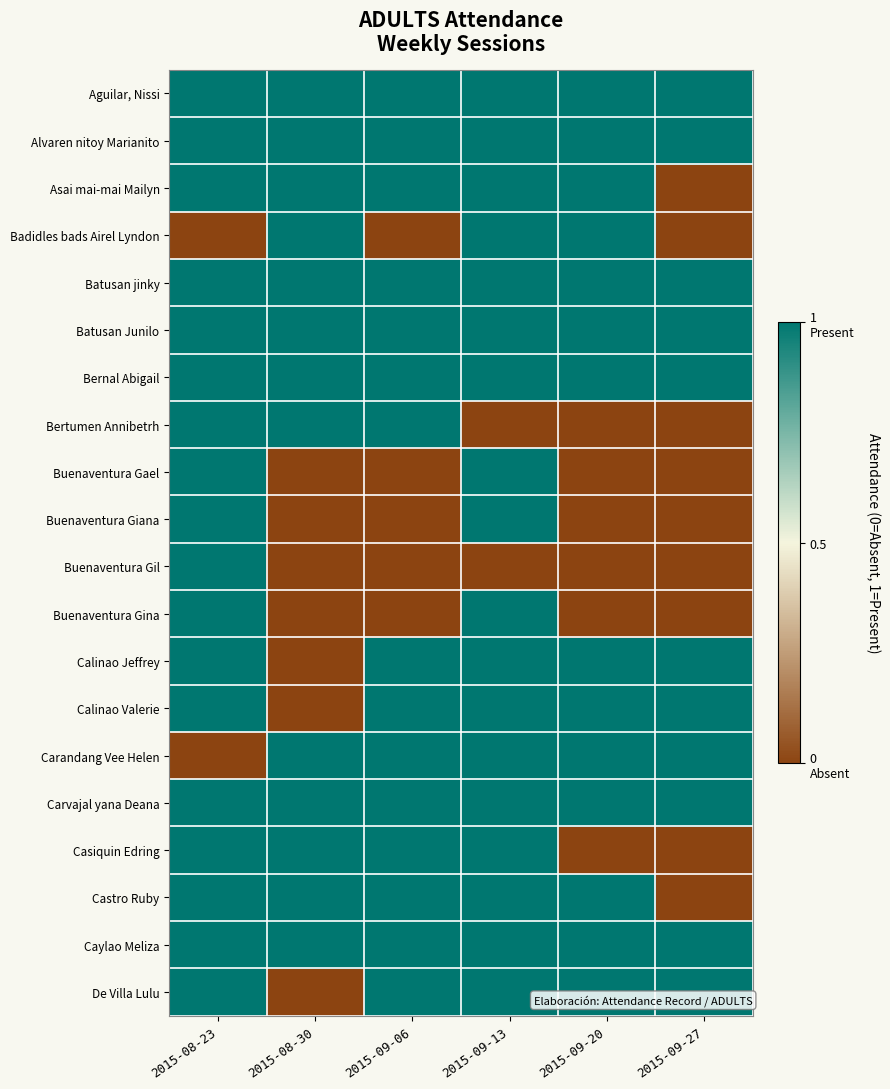

Rank the series at 2015-08-30 from highest to lowest value.

Aguilar, Nissi, Alvaren nitoy Marianito, Asai mai-mai Mailyn, Badidles bads Airel Lyndon, Batusan jinky, Batusan Junilo, Bernal Abigail, Bertumen Annibetrh, Carandang Vee Helen, Carvajal yana Deana, Casiquin Edring, Castro Ruby, Caylao Meliza, Buenaventura Gael, Buenaventura Giana, Buenaventura Gil, Buenaventura Gina, Calinao Jeffrey, Calinao Valerie, De Villa Lulu